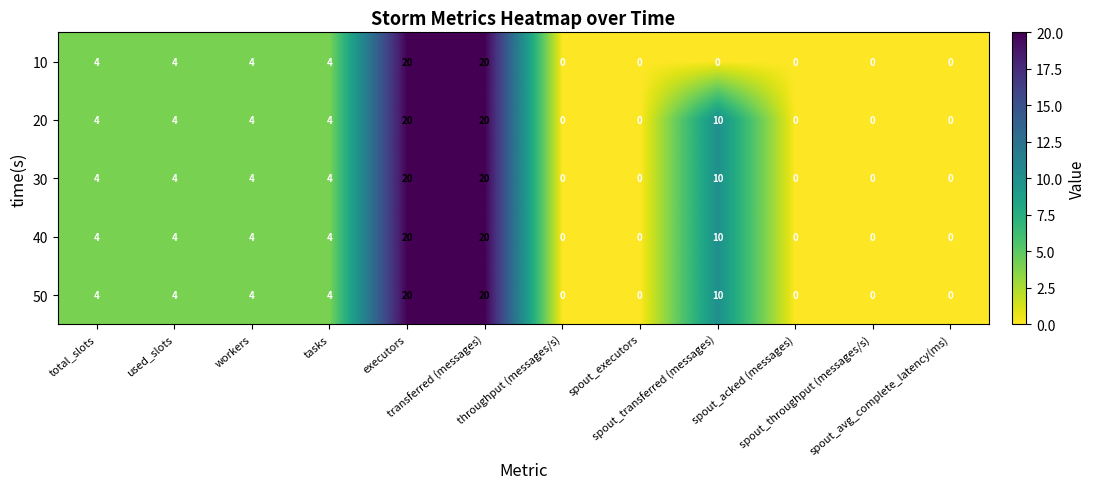

What is the total value across all series at used_slots?

20